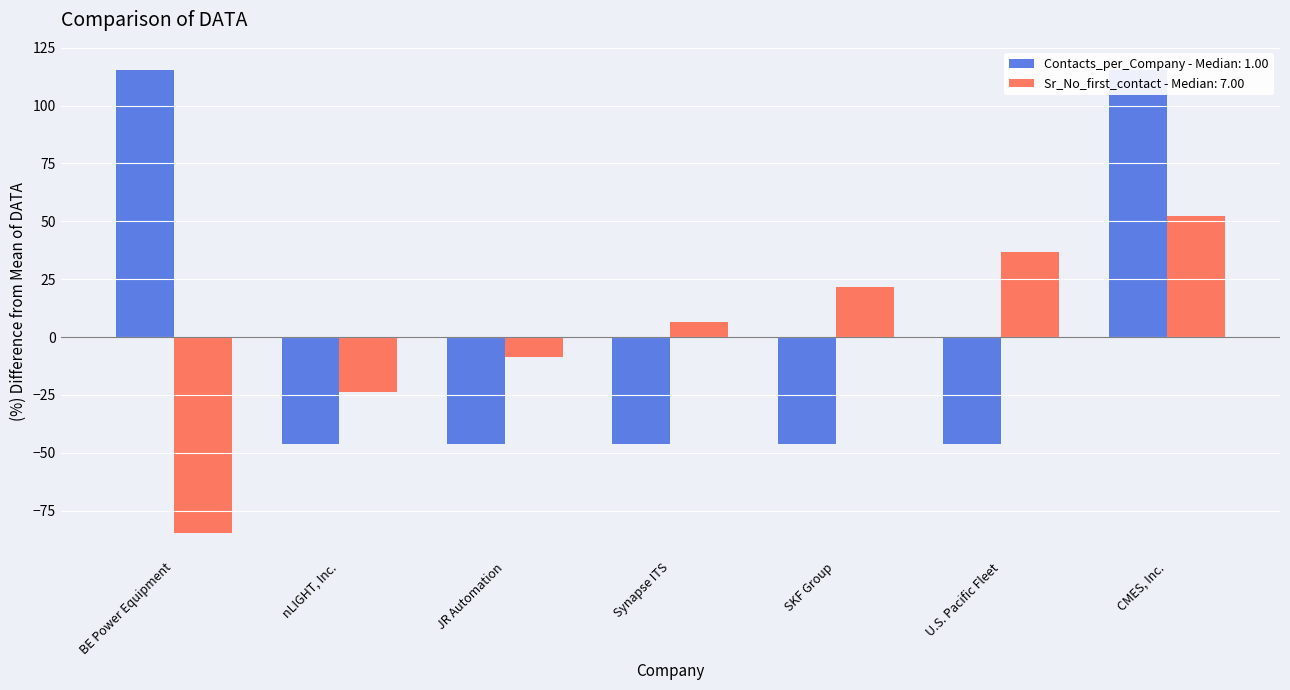

What is the difference between the Sr. No. (first contact) values at SKF Group and U.S. Pacific Fleet?

15.2